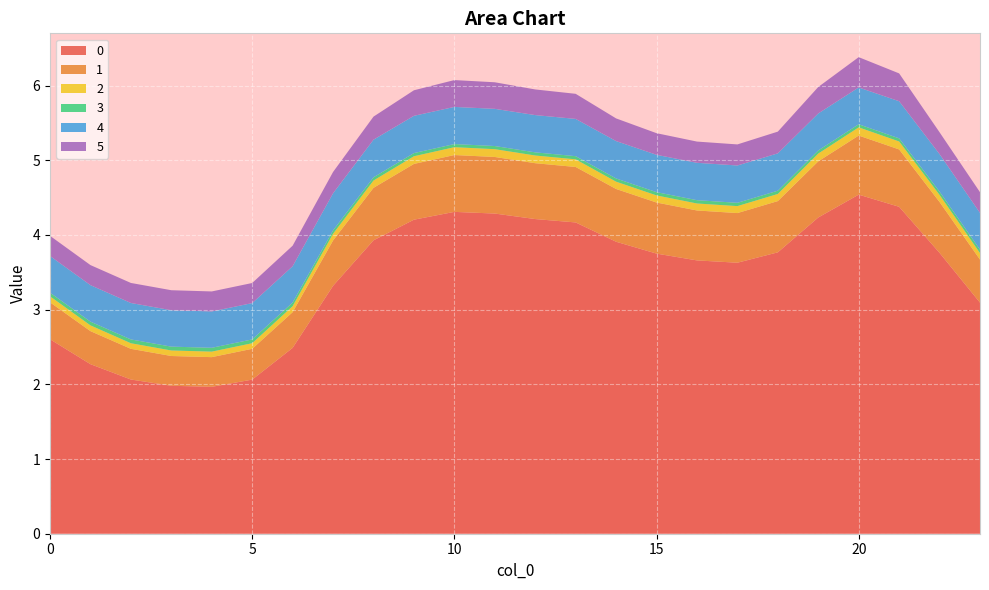

Reading left to right, extract all data points from this chart.

0: 0=2.6	1=2.3	2=2.1	3=2.0	4=2.0	5=2.1	6=2.5	7=3.3	8=3.9	9=4.2	10=4.3	11=4.3	12=4.2	13=4.2	14=3.9	15=3.7	16=3.7	17=3.6	18=3.8	19=4.2	20=4.5	21=4.4	22=3.8	23=3.1
1: 0=0.5	1=0.4	2=0.4	3=0.4	4=0.4	5=0.4	6=0.5	7=0.6	8=0.7	9=0.7	10=0.8	11=0.8	12=0.7	13=0.7	14=0.7	15=0.7	16=0.7	17=0.7	18=0.7	19=0.8	20=0.8	21=0.8	22=0.7	23=0.6
2: 0=0.1	1=0.1	2=0.1	3=0.1	4=0.1	5=0.1	6=0.1	7=0.1	8=0.1	9=0.1	10=0.1	11=0.1	12=0.1	13=0.1	14=0.1	15=0.1	16=0.1	17=0.1	18=0.1	19=0.1	20=0.1	21=0.1	22=0.1	23=0.1
3: 0=0.0	1=0.1	2=0.1	3=0.1	4=0.1	5=0.1	6=0.0	7=0.0	8=0.0	9=0.0	10=0.0	11=0.0	12=0.0	13=0.0	14=0.0	15=0.0	16=0.0	17=0.0	18=0.0	19=0.0	20=0.0	21=0.0	22=0.0	23=0.0
4: 0=0.5	1=0.5	2=0.5	3=0.5	4=0.5	5=0.5	6=0.5	7=0.5	8=0.5	9=0.5	10=0.5	11=0.5	12=0.5	13=0.5	14=0.5	15=0.5	16=0.5	17=0.5	18=0.5	19=0.5	20=0.5	21=0.5	22=0.5	23=0.5
5: 0=0.3	1=0.3	2=0.3	3=0.3	4=0.3	5=0.3	6=0.3	7=0.3	8=0.3	9=0.3	10=0.4	11=0.4	12=0.3	13=0.3	14=0.3	15=0.3	16=0.3	17=0.3	18=0.3	19=0.4	20=0.4	21=0.4	22=0.3	23=0.3